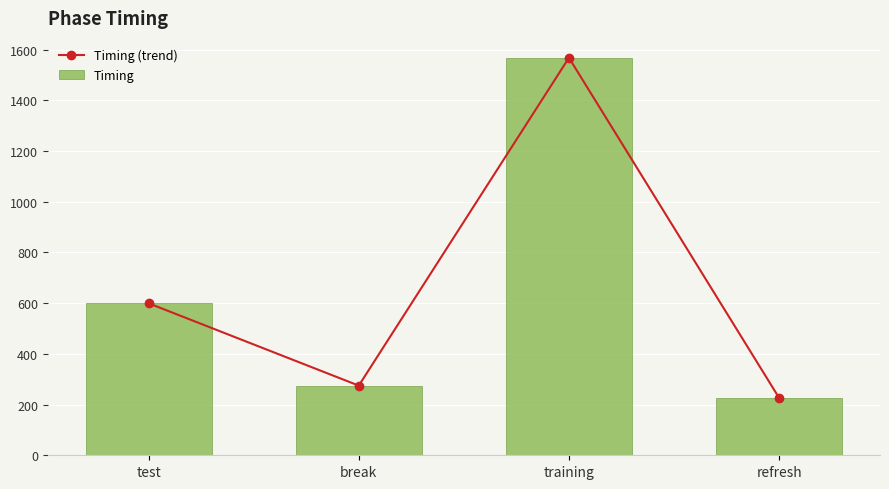

What are all the series names shown in the legend?

Timing (trend), Timing